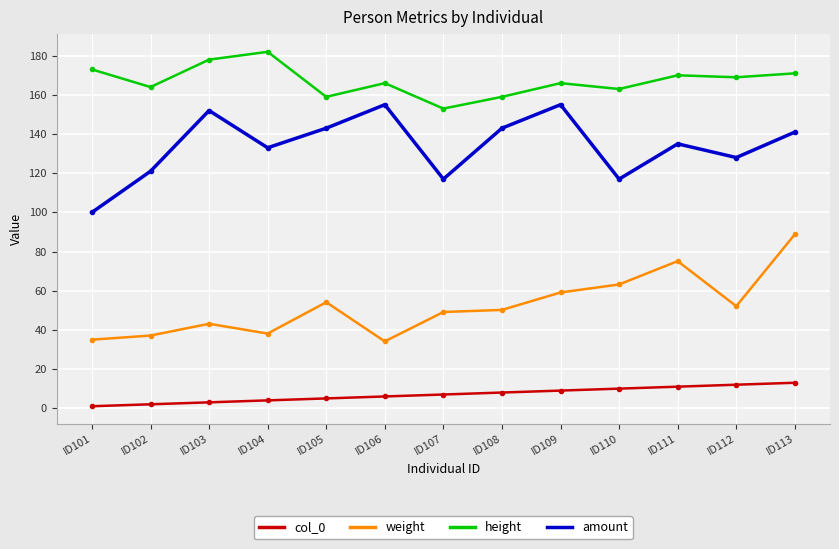

True or false: weight and amount cross at least once.

False